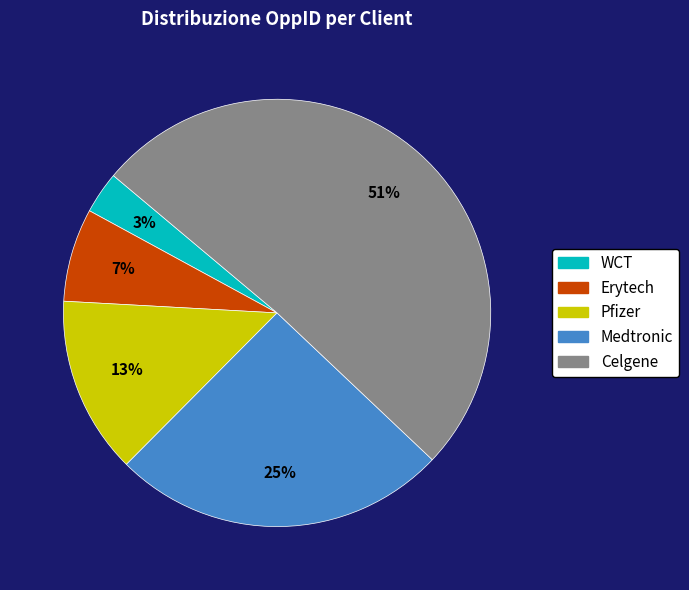

To the nearest percent, what is the difference between the largest and smallest slice percentages?

48%